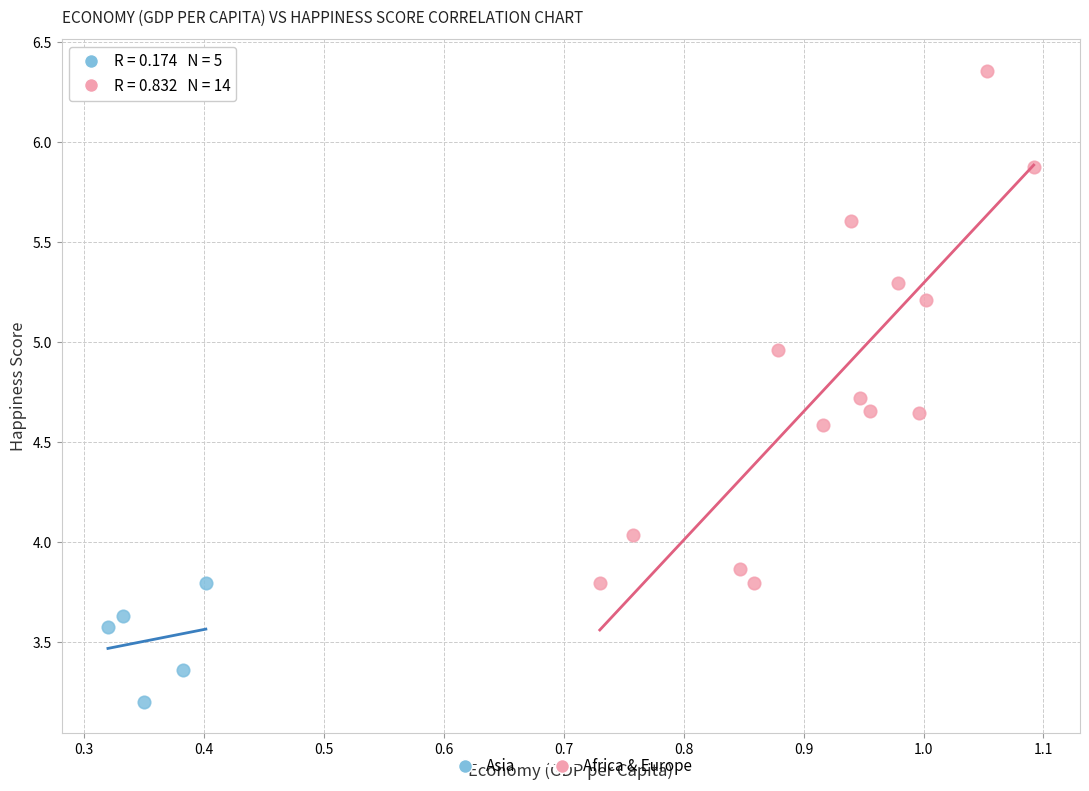

Which series has the largest Y range (max minus min)?

Africa & Europe